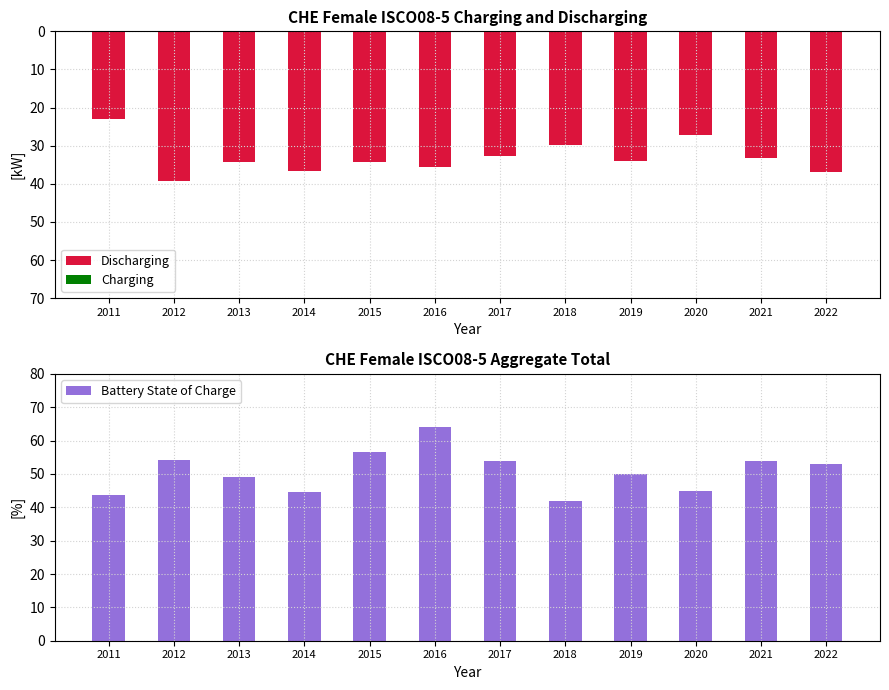

At 2019, list the series in order from smallest to largest.

Discharging, Charging, Battery State of Charge